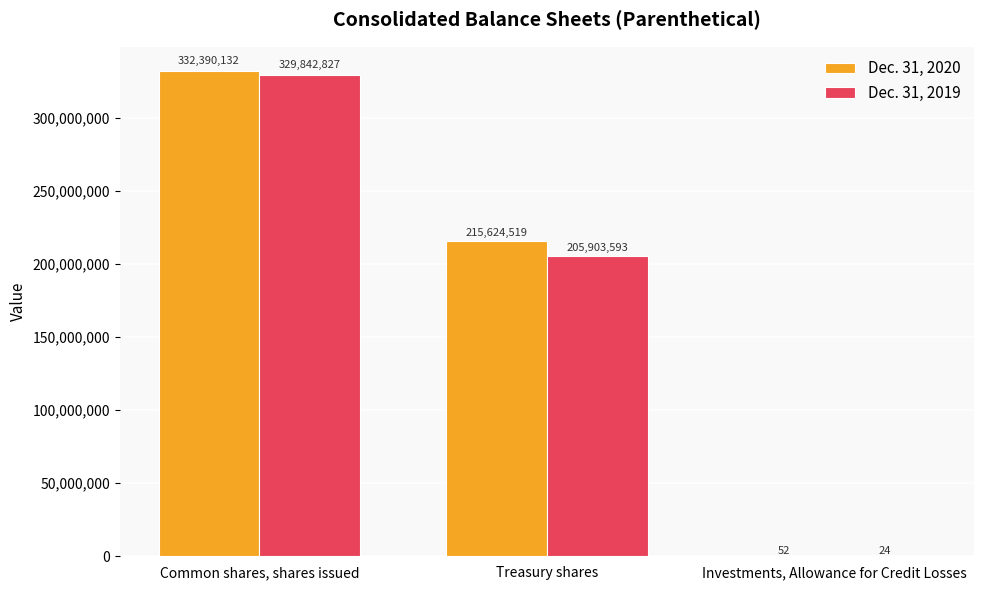

What is the sum of the Dec. 31, 2020 values at Treasury shares and Investments, Allowance for Credit Losses?

215624571